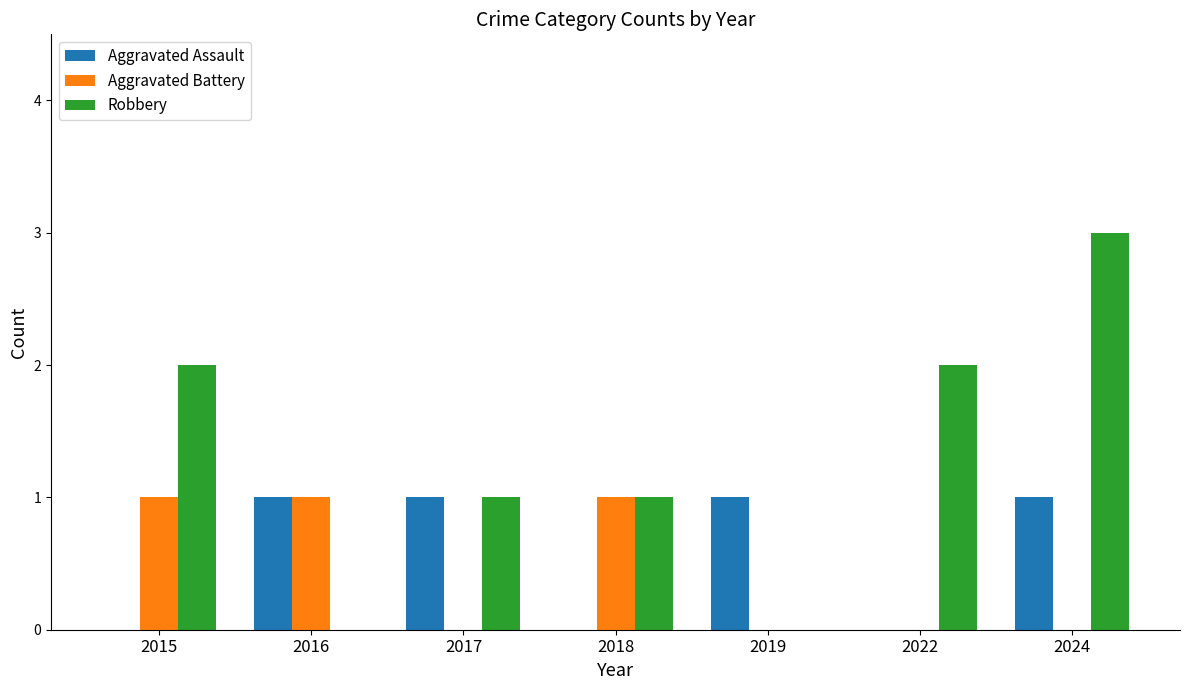

Where does the Robbery series first go above 1?

2015